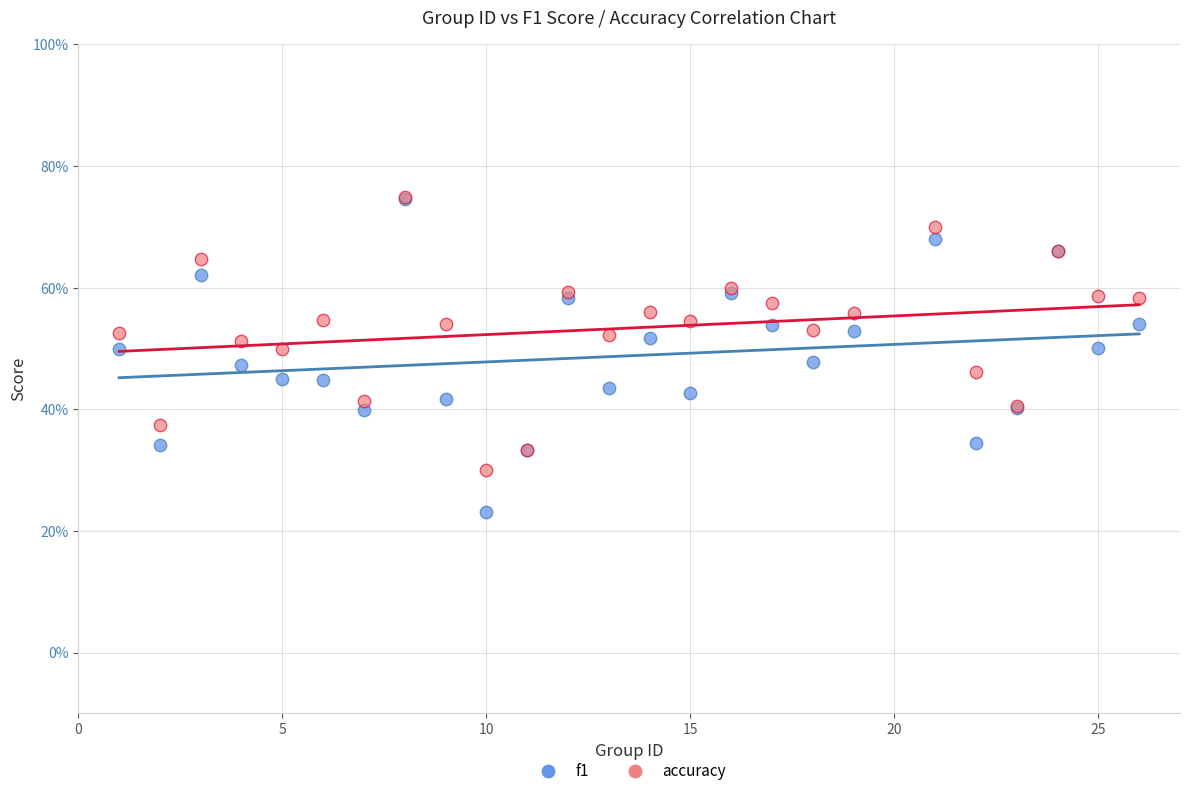

What are all the series names shown in the legend?

f1, accuracy